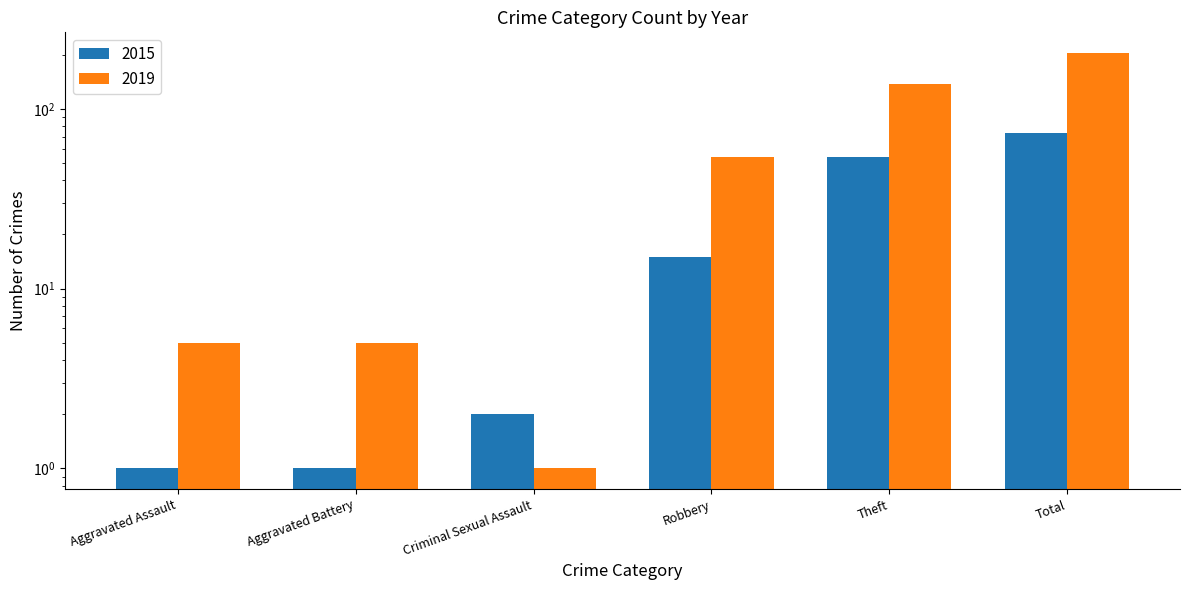

The 2019 series shows 5 at Aggravated Assault. True or false?

True